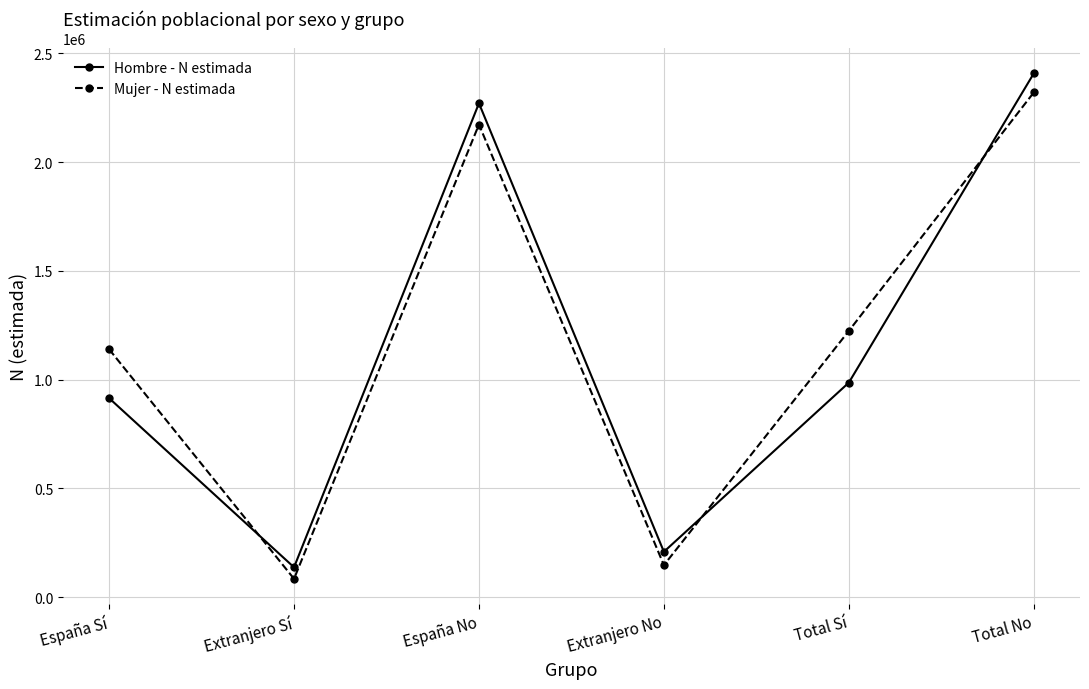

What is the difference between the maximum and minimum values in the Hombre - N estimada series?

2270698